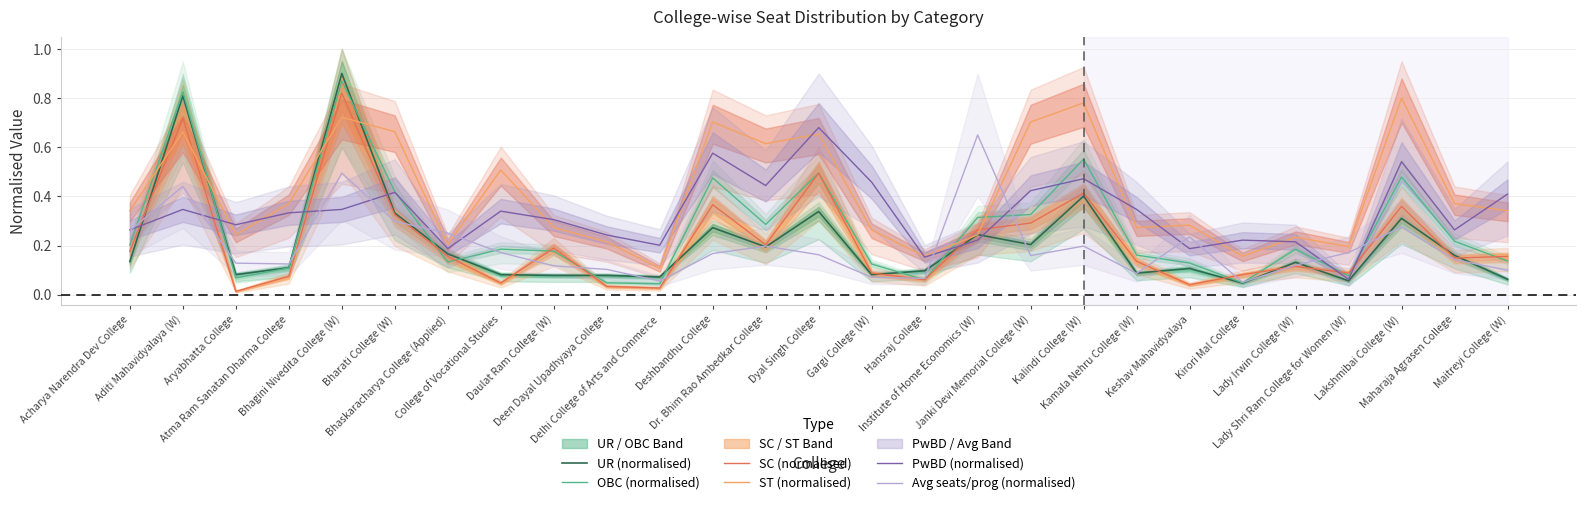

True or false: UR (normalised) has a value of 0.5 at Lakshmibai College (W).

False